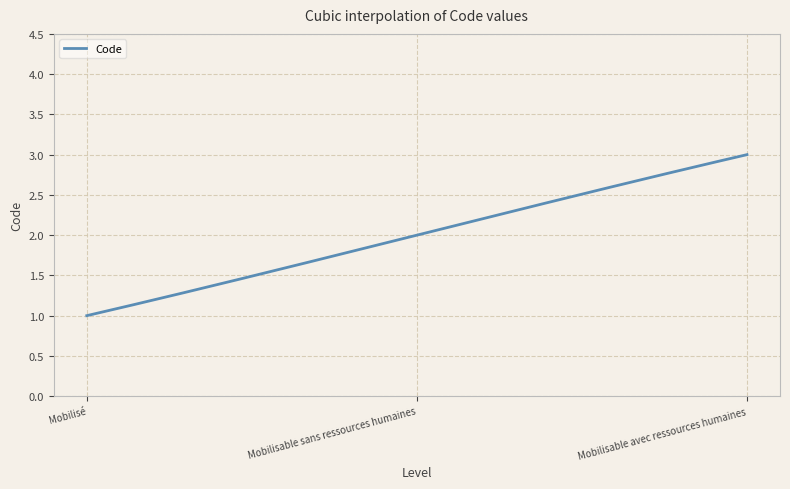

What is the difference between the maximum and minimum values?

2.0